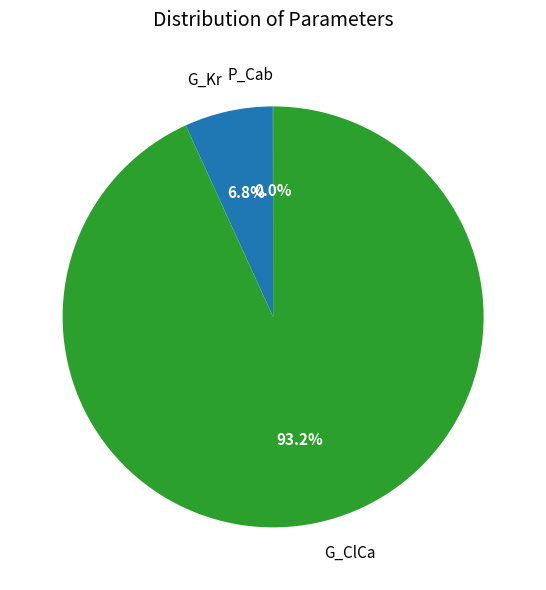

Is G_ClCa the majority of the pie?

Yes